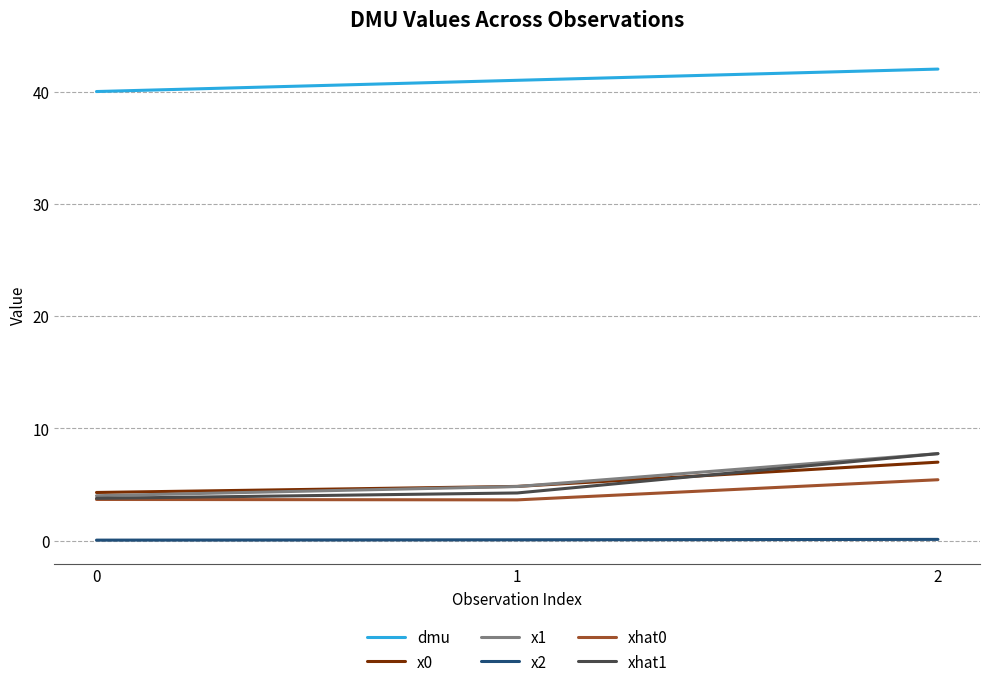

What is the maximum value for xhat0?

5.4